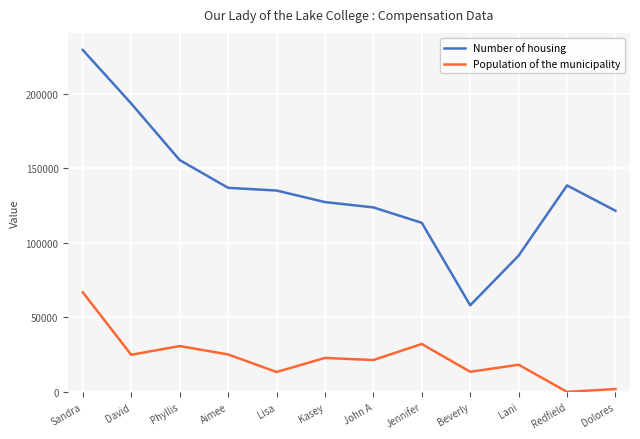

What is the label of the 4th point from the left?

Aimee